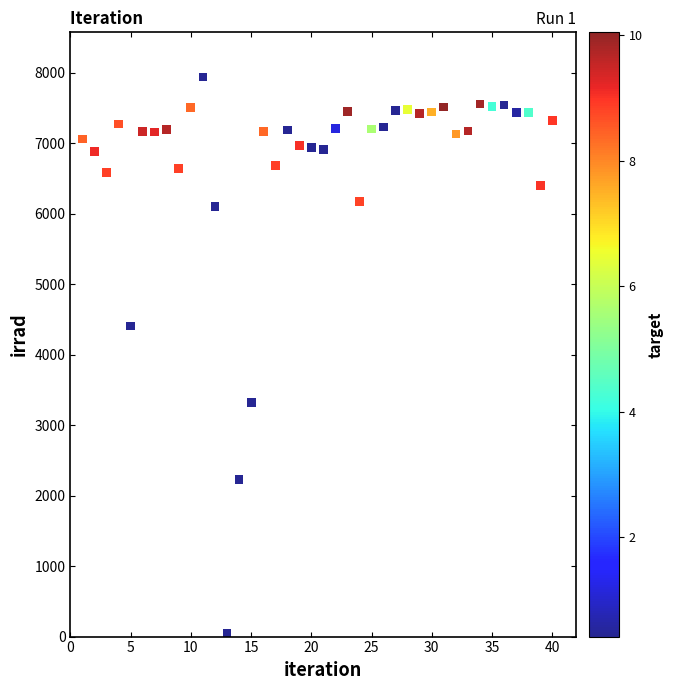

What is the range of X values (max minus min)?

39.0